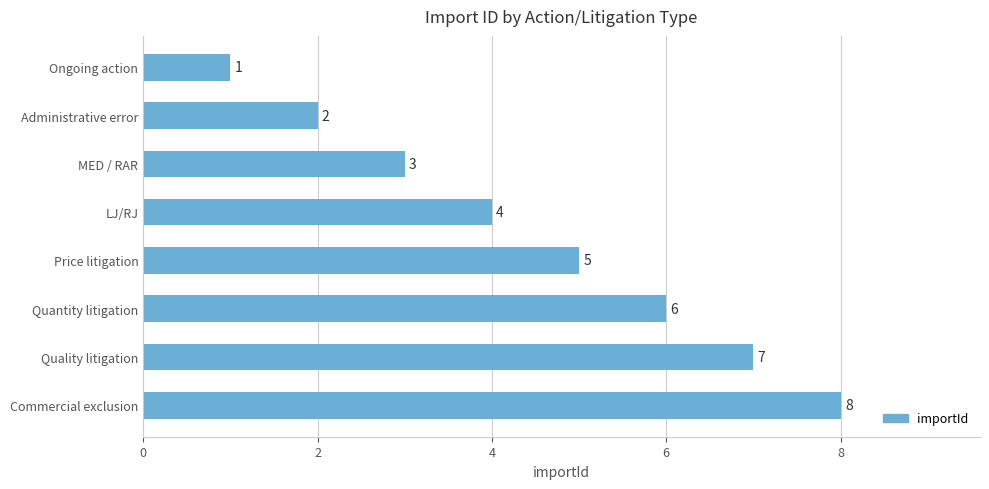

What is the change in value from Ongoing action to Quality litigation?

+6